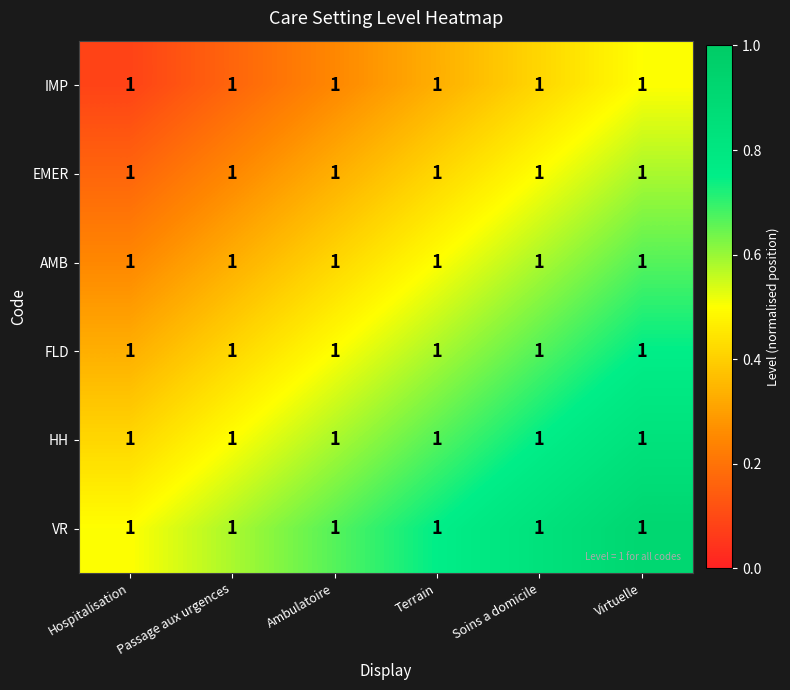

Reading left to right, what are all the values shown in this chart?

IMP: Hospitalisation=1.0	Passage aux urgences=1.0	Ambulatoire=1.0	Terrain=1.0	Soins a domicile=1.0	Virtuelle=1.0
EMER: Hospitalisation=1.0	Passage aux urgences=1.0	Ambulatoire=1.0	Terrain=1.0	Soins a domicile=1.0	Virtuelle=1.0
AMB: Hospitalisation=1.0	Passage aux urgences=1.0	Ambulatoire=1.0	Terrain=1.0	Soins a domicile=1.0	Virtuelle=1.0
FLD: Hospitalisation=1.0	Passage aux urgences=1.0	Ambulatoire=1.0	Terrain=1.0	Soins a domicile=1.0	Virtuelle=1.0
HH: Hospitalisation=1.0	Passage aux urgences=1.0	Ambulatoire=1.0	Terrain=1.0	Soins a domicile=1.0	Virtuelle=1.0
VR: Hospitalisation=1.0	Passage aux urgences=1.0	Ambulatoire=1.0	Terrain=1.0	Soins a domicile=1.0	Virtuelle=1.0